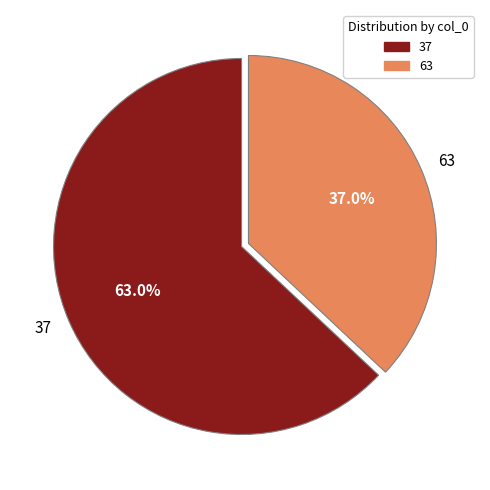

To the nearest percent, what is the difference between the largest and smallest slice percentages?

26%